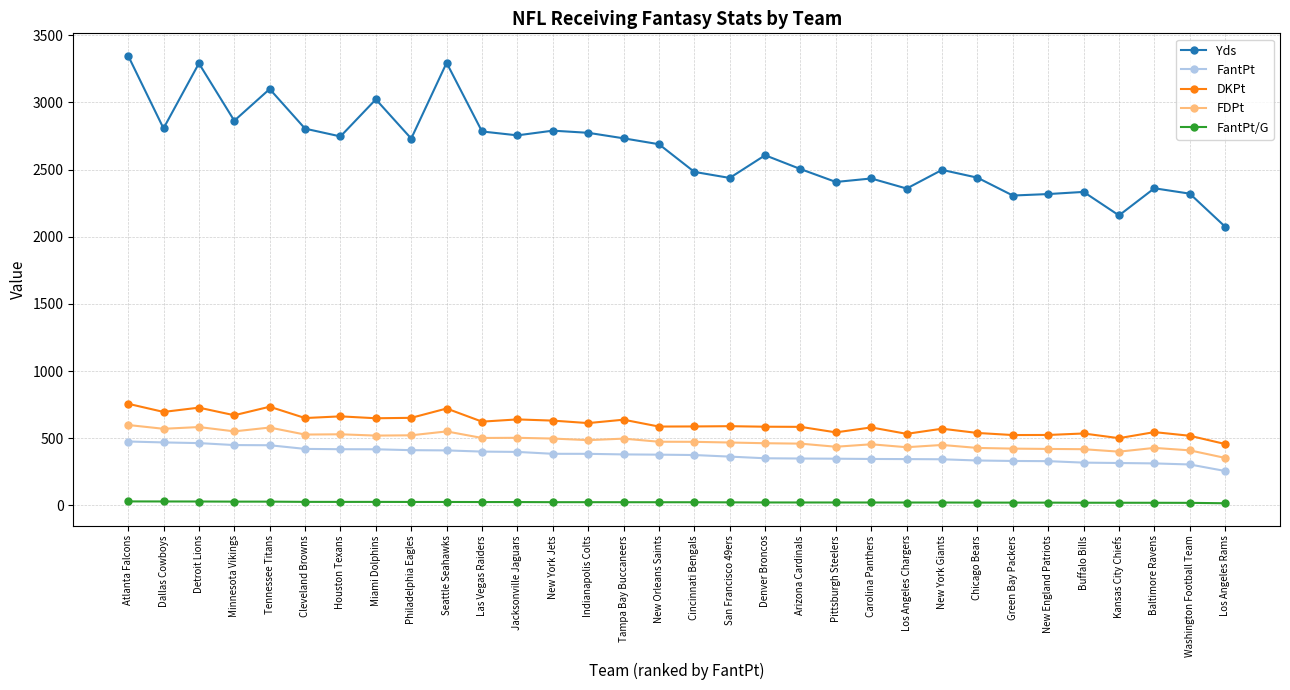

Is it true that Yds equals 1149.0 at Jacksonville Jaguars?

False